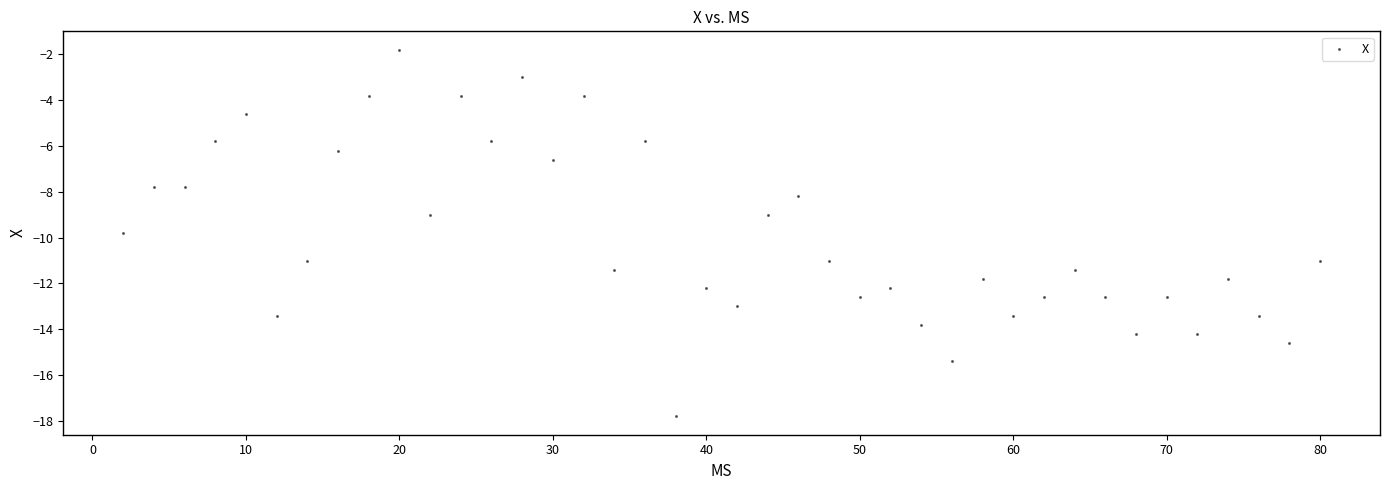

What is the range of X values (max minus min)?

78.0